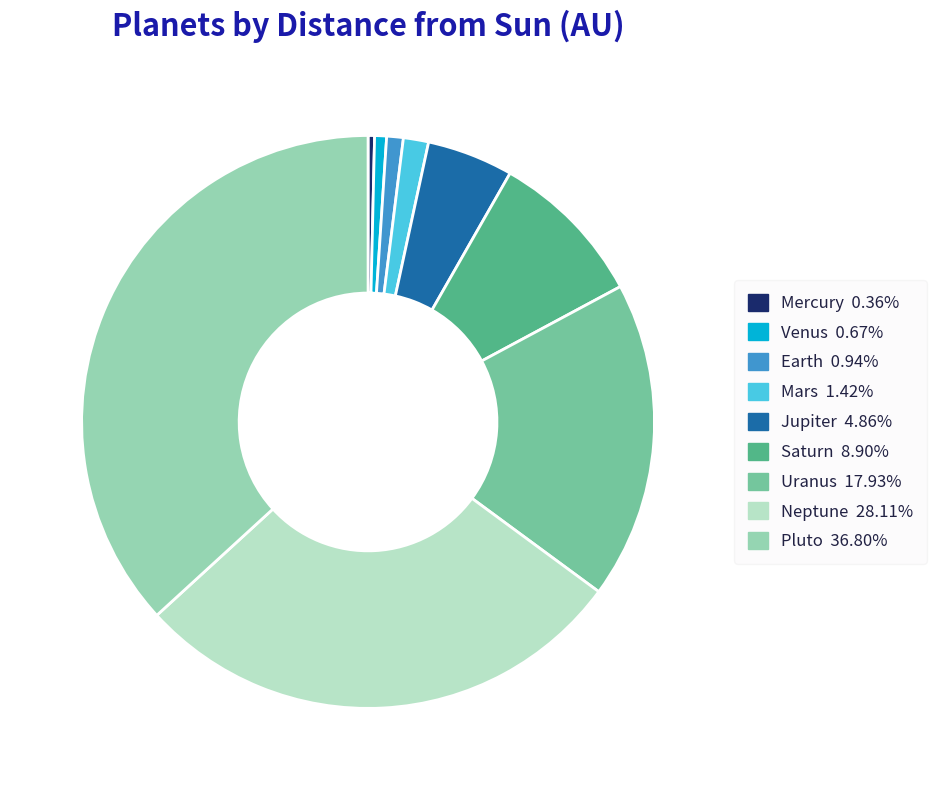

Is Saturn the majority of the pie?

No